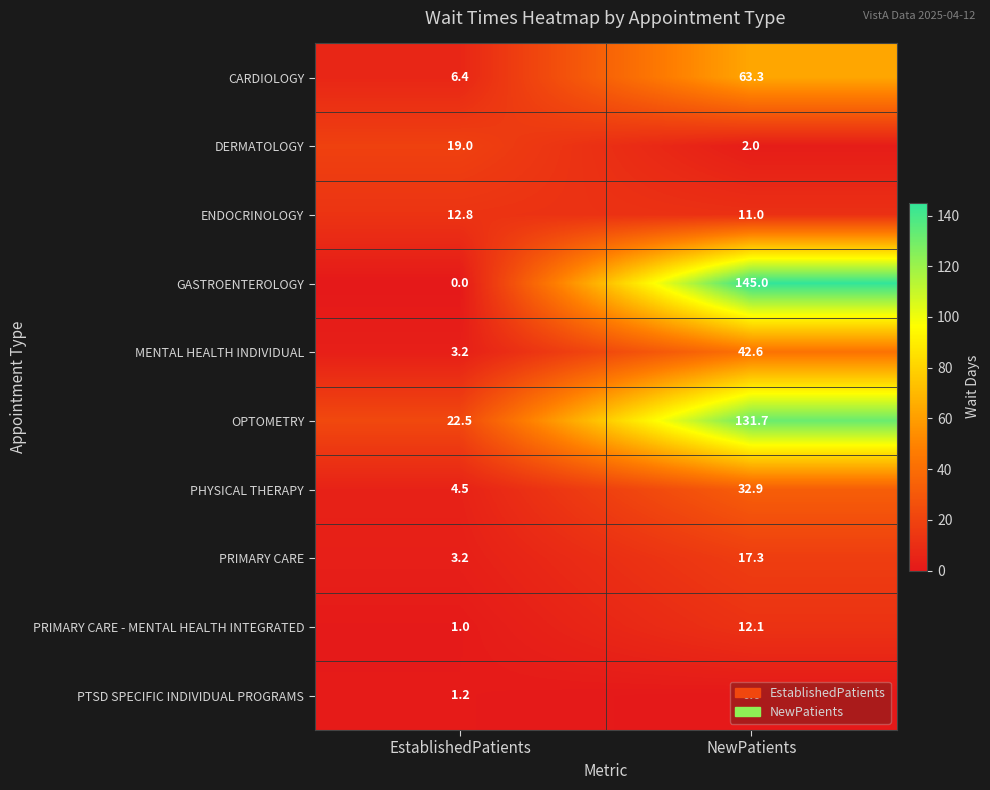

At which label does PRIMARY CARE - MENTAL HEALTH INTEGRATED reach its peak?

NewPatients